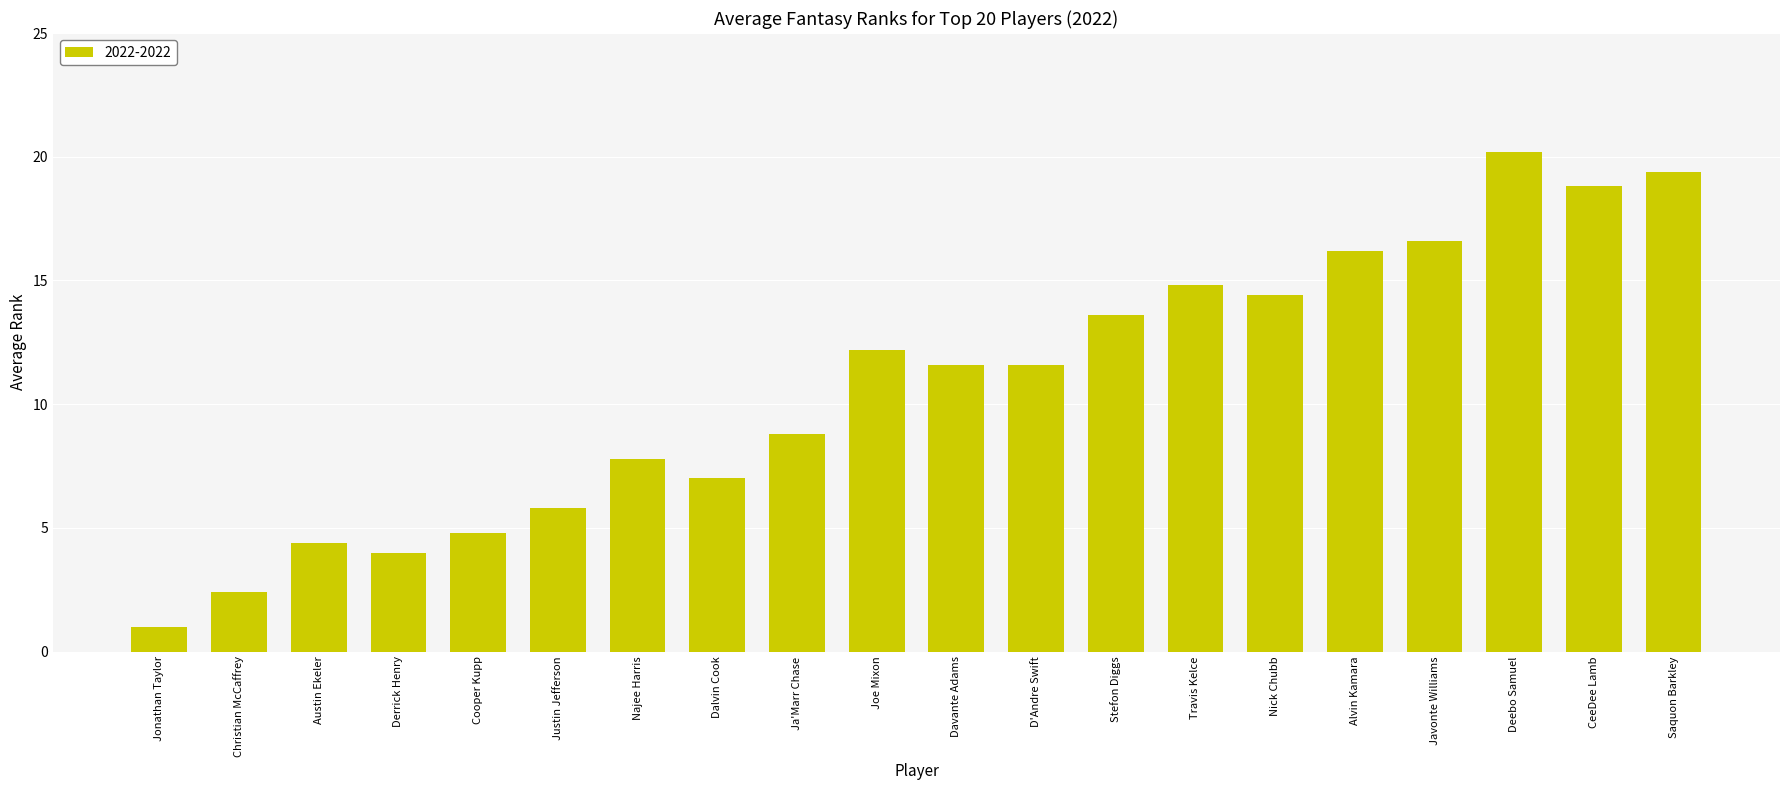

What is the maximum value shown in the chart?

20.2